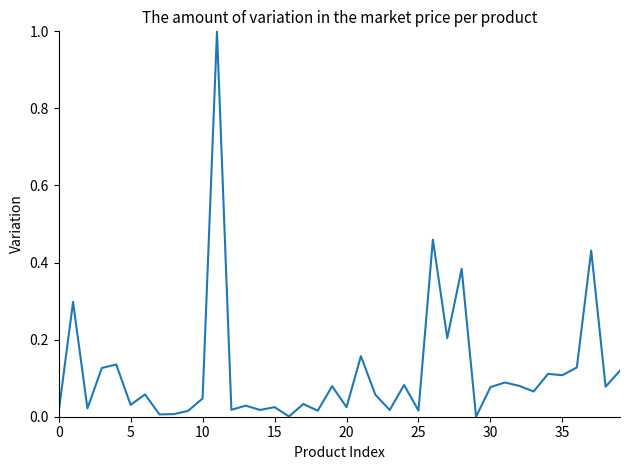

What is the sum of all values?

4.7